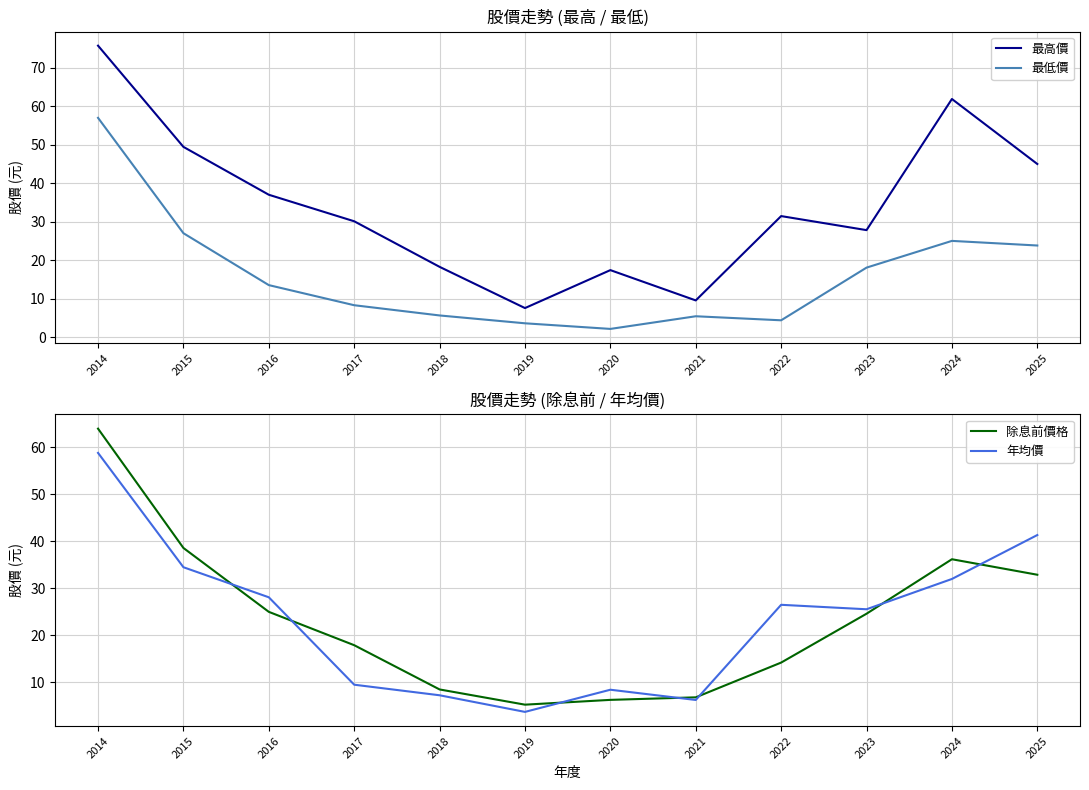

What is the value of the 最高價 point at the 8th from the left?

9.5